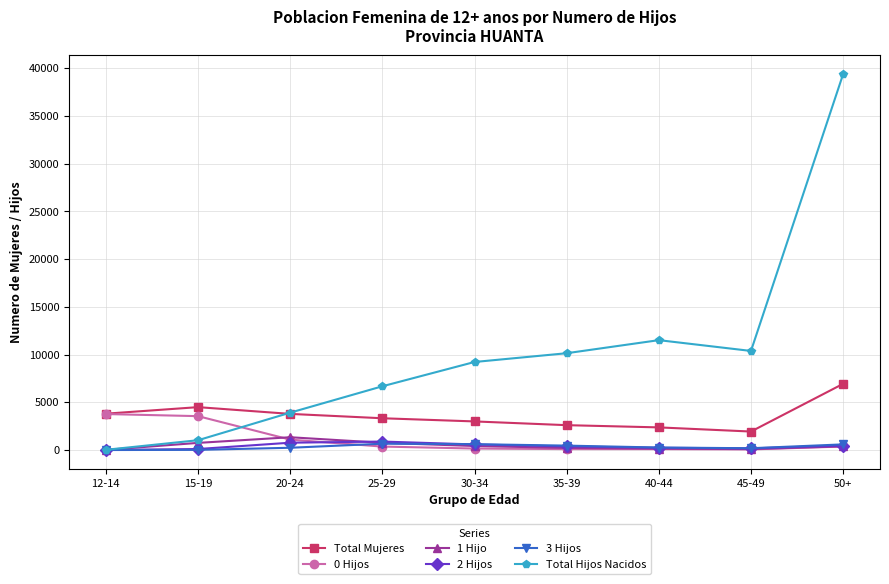

What is the total value across all series at 15-19?

9942